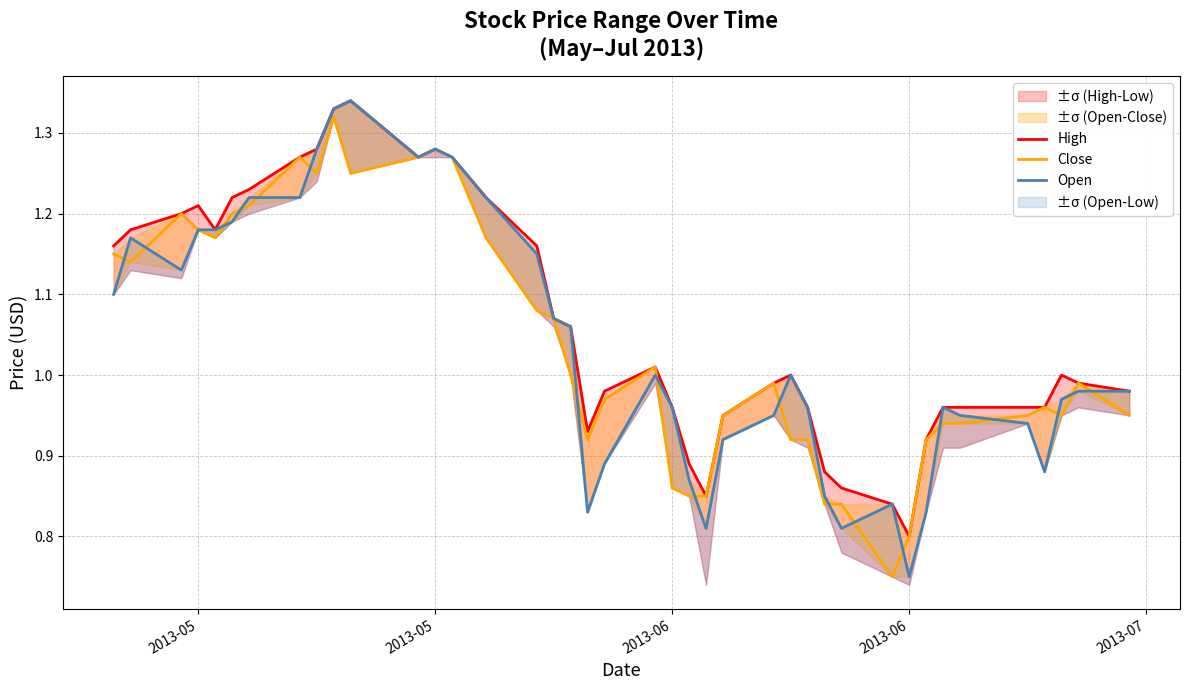

What is the difference between the highest and lowest values at 2013-05?

0.1